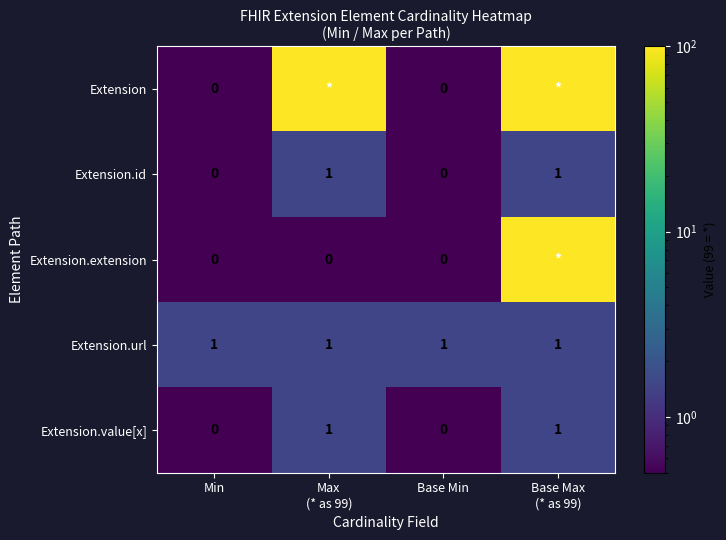

Which has a higher value, Max
(* as 99) or Min?

Max
(* as 99)